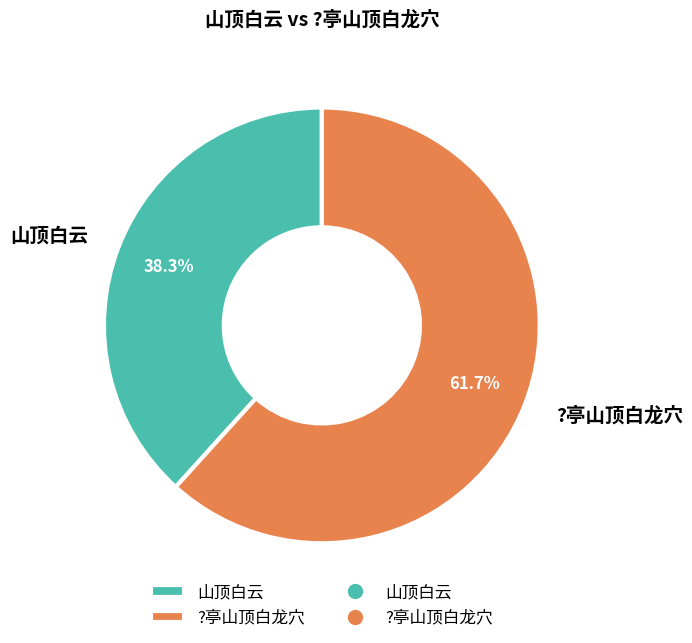

To the nearest percent, what is the average slice percentage?

50%